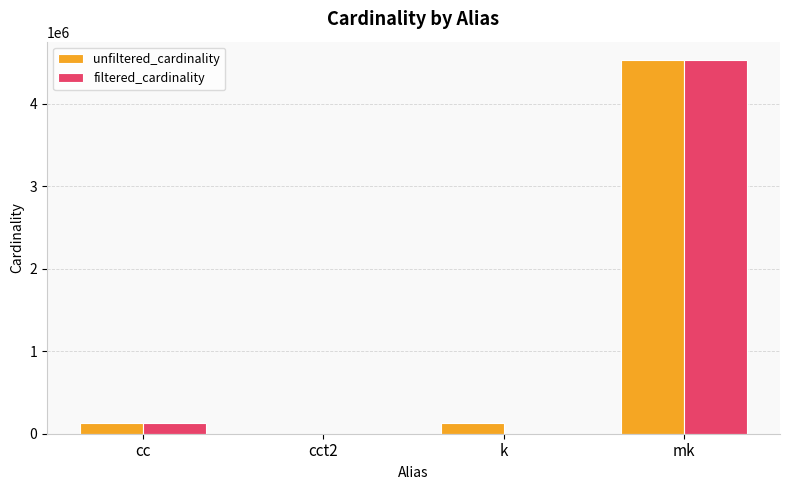

At which category is the sum across all series the highest?

mk